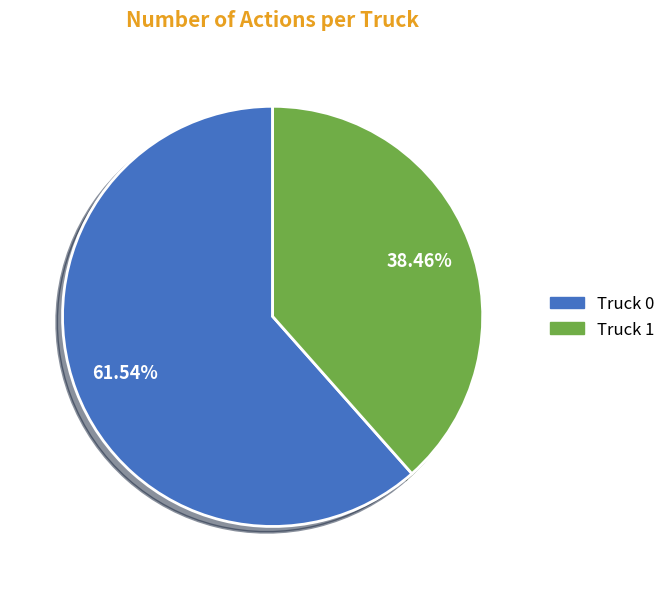

What portion of the pie excludes Truck 1?

61.5%